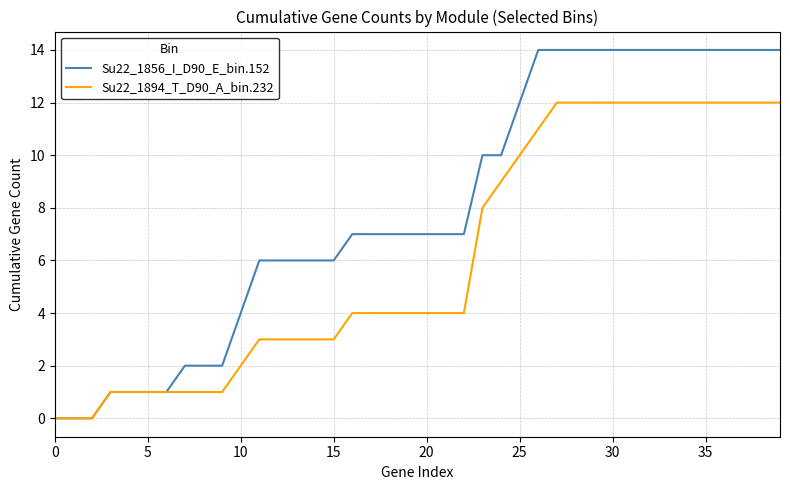

Rank the series by their maximum value, from lowest to highest.

Su22_1894_T_D90_A_bin.232, Su22_1856_I_D90_E_bin.152